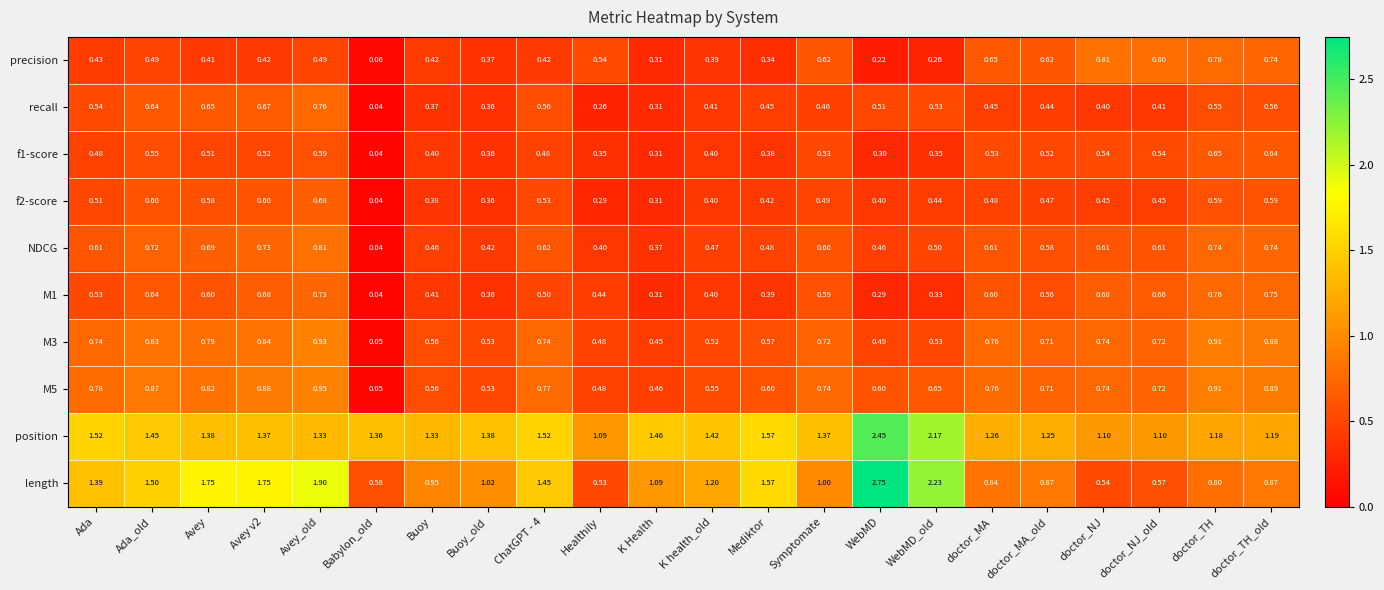

At which label is precision closest to 0?

Babylon_old